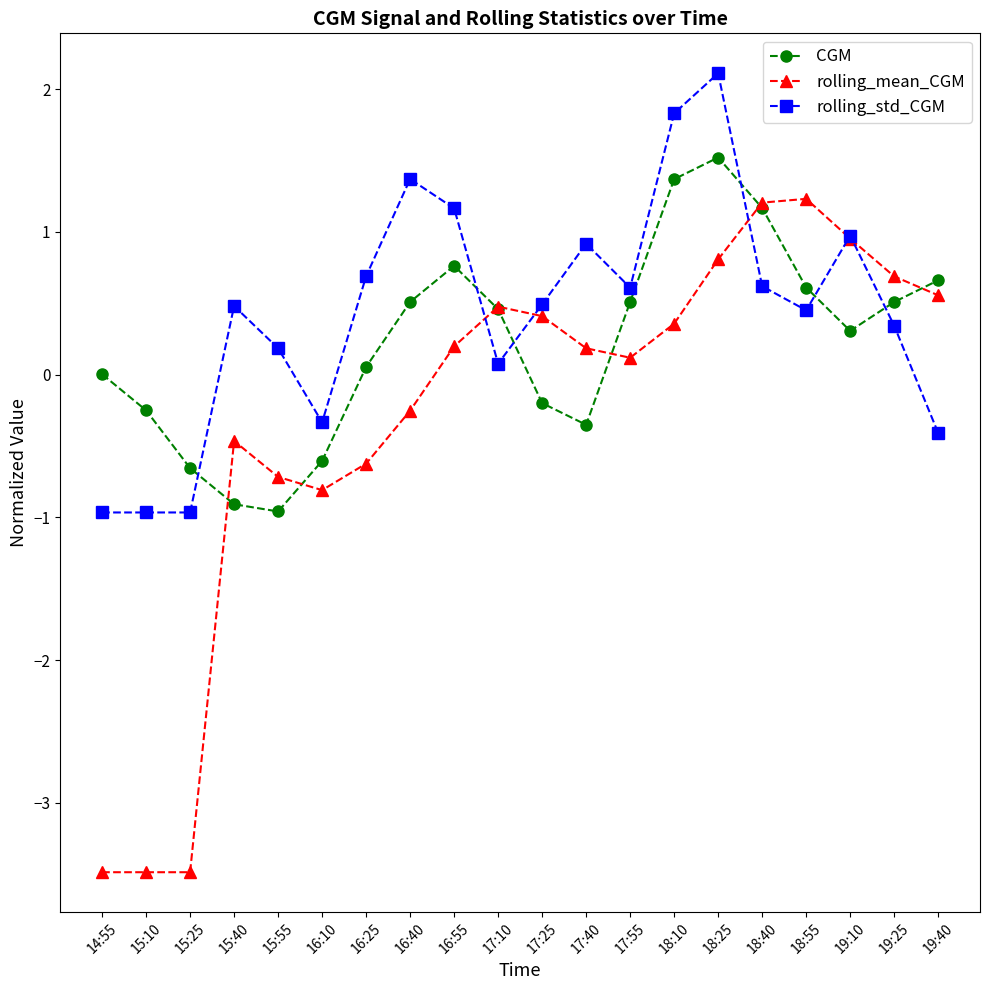

The rolling_std_CGM series shows -1.0 at 15:10. True or false?

True